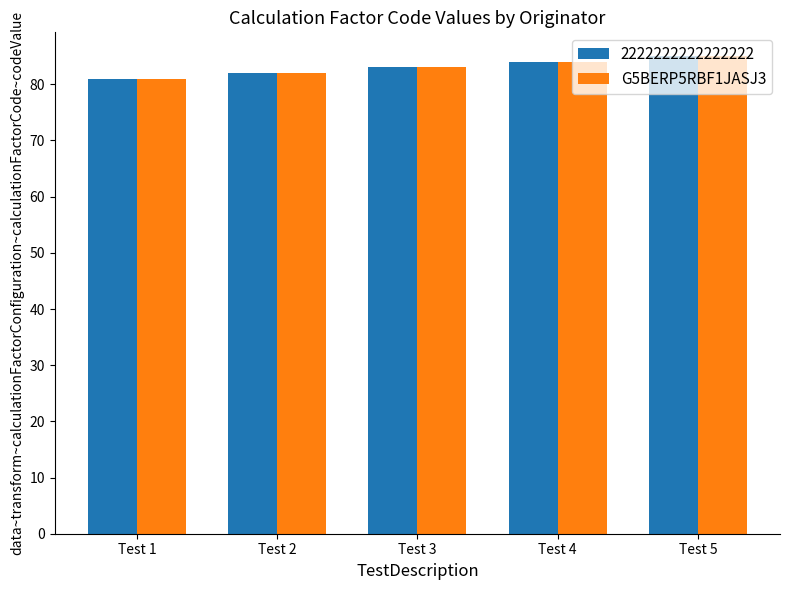

The 2222222222222222 series shows 82 at Test 2. True or false?

True